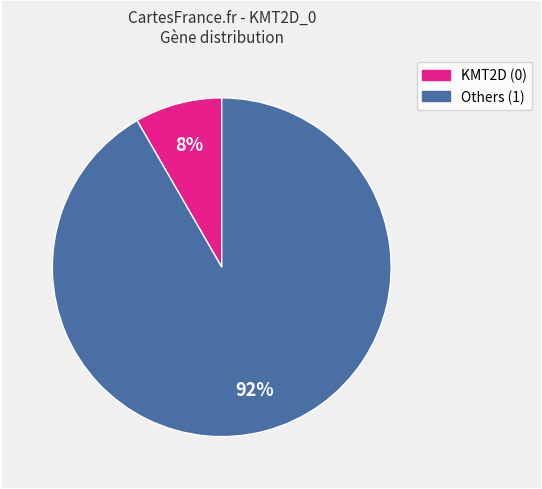

To the nearest percent, what is the average slice percentage?

50%